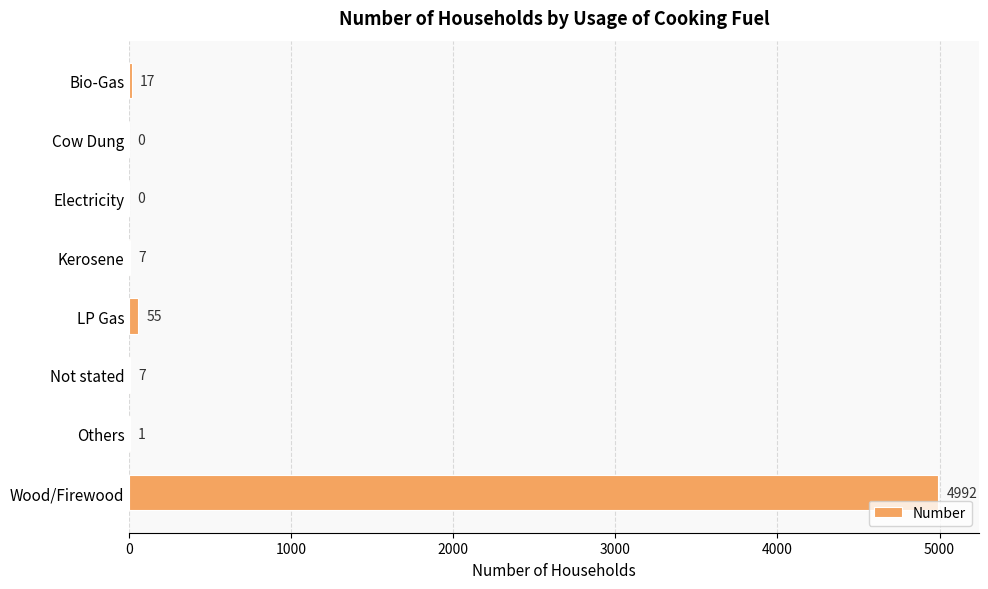

Reading top to bottom, extract all data points from this chart.

Bio-Gas=17	Cow Dung=0	Electricity=0	Kerosene=7	LP Gas=55	Not stated=7	Others=1	Wood/Firewood=4992